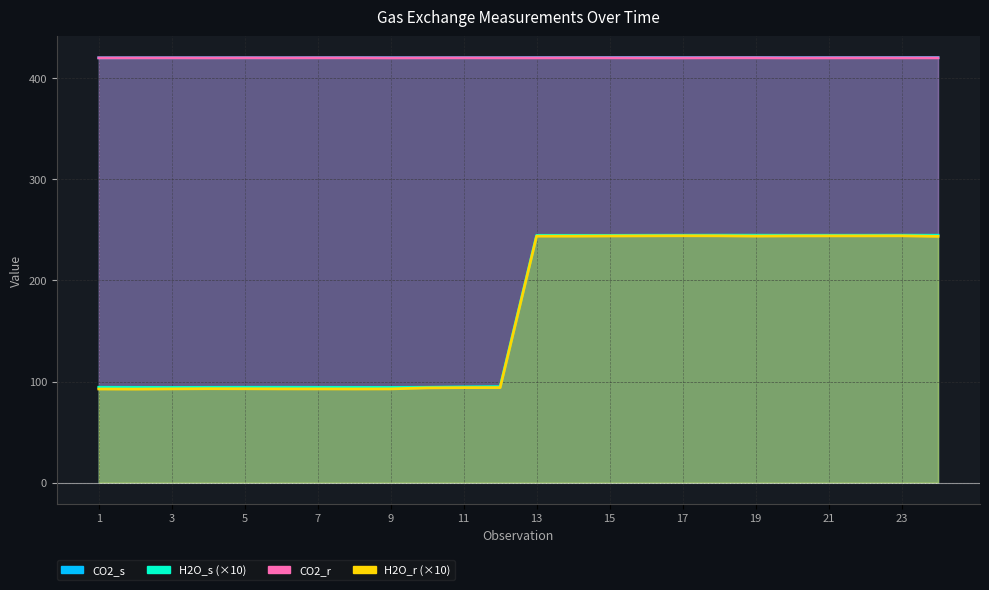

The CO2_s series shows 737.6 at 2. True or false?

False